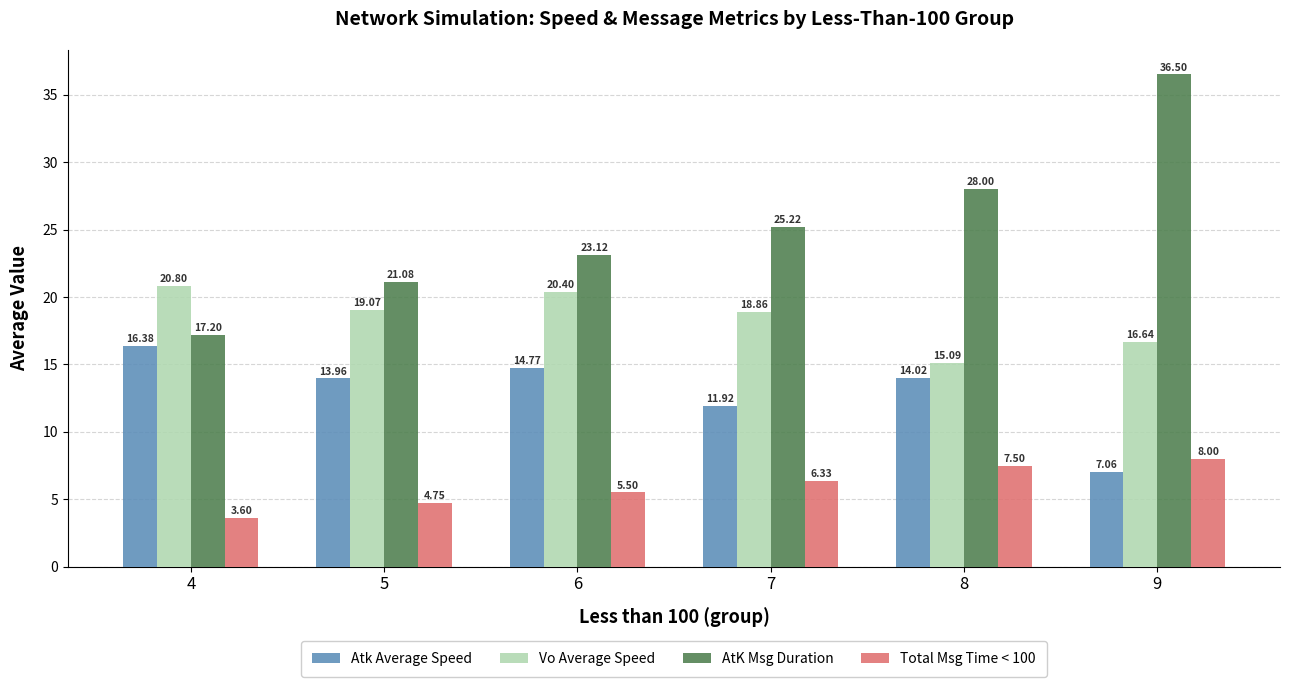

What is the spread (max minus min) of values at 8?

20.5